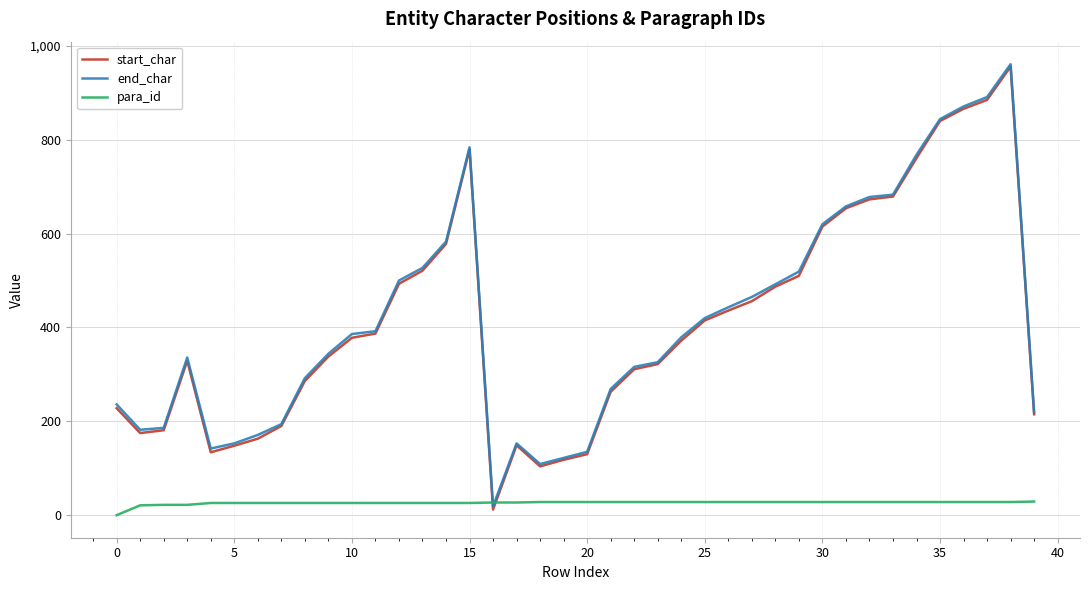

What is the greatest value displayed?

961